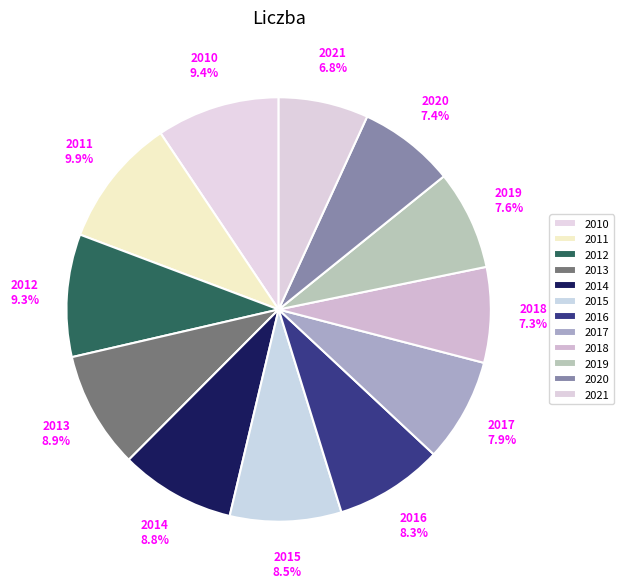

Is it true that 2017 is 2% of the pie?

False